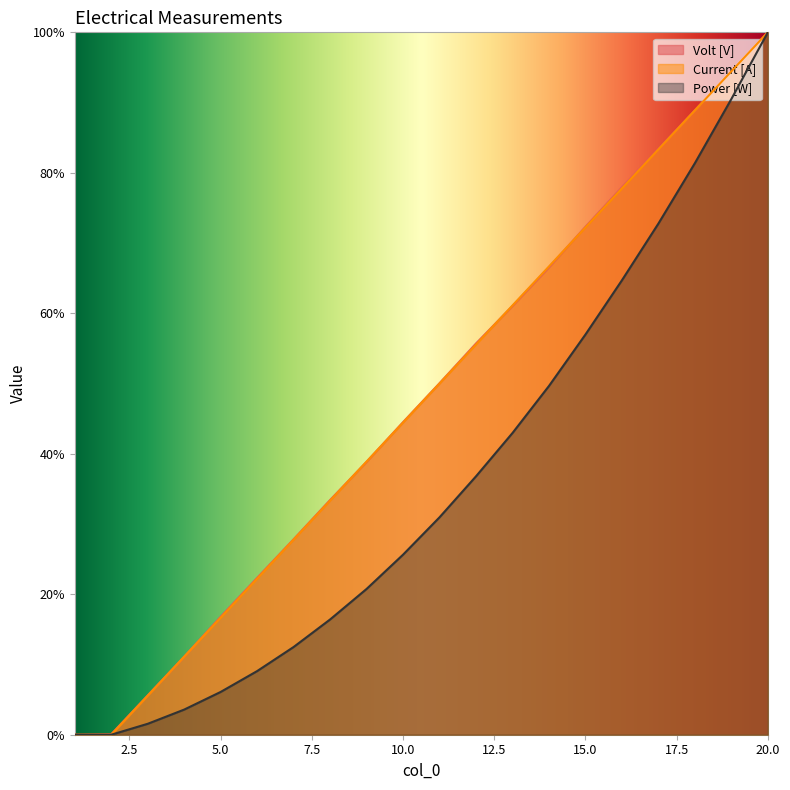

At which label is Volt [V] closest to 50?

11